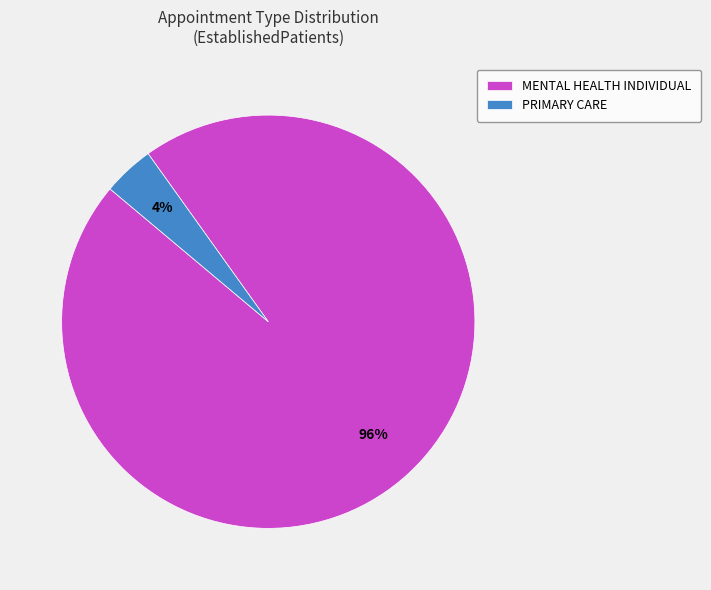

Which category has the biggest portion of the pie?

MENTAL HEALTH INDIVIDUAL